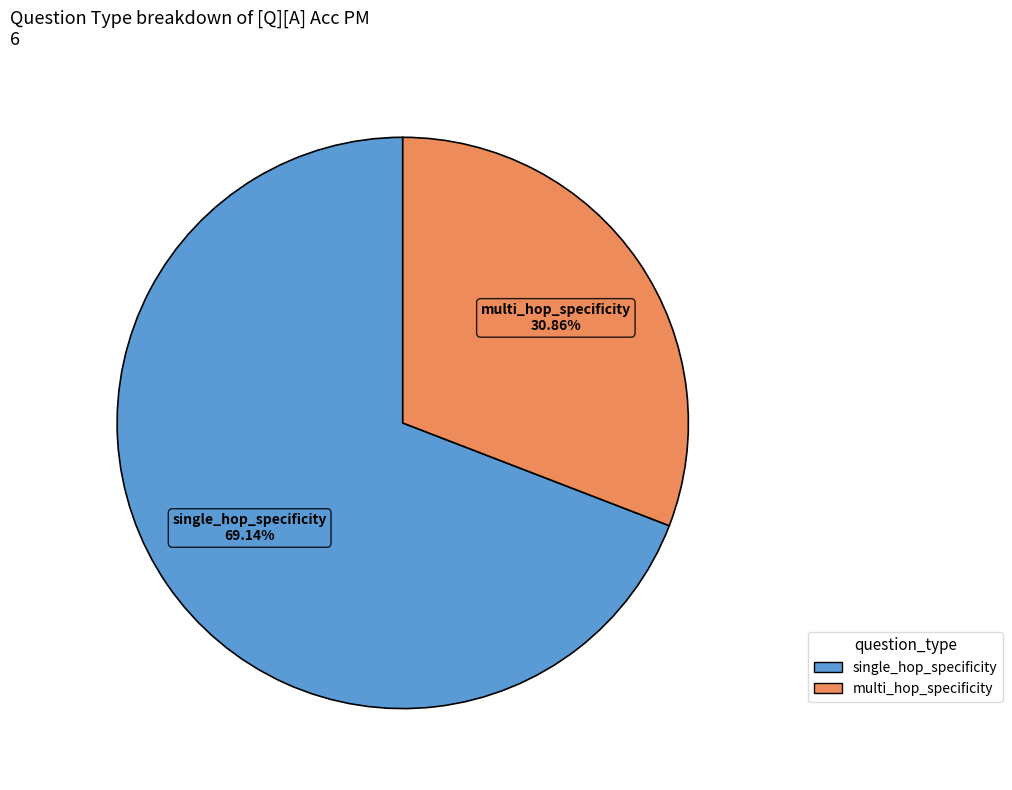

To the nearest percent, what percentage of the pie is multi_hop_specificity?

31%